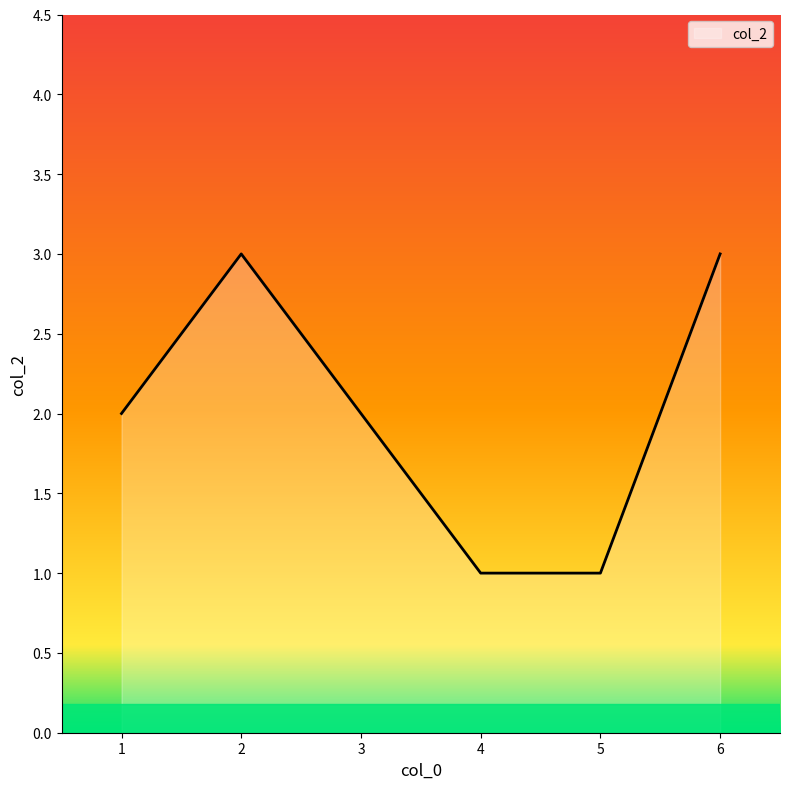

What is the greatest value displayed?

3